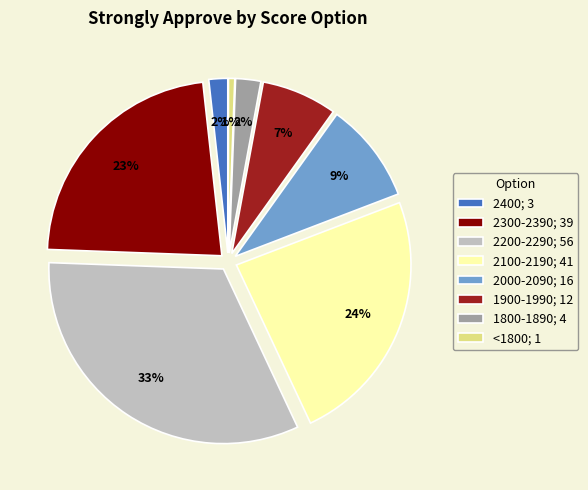

To the nearest percent, what is the average slice percentage?

12%